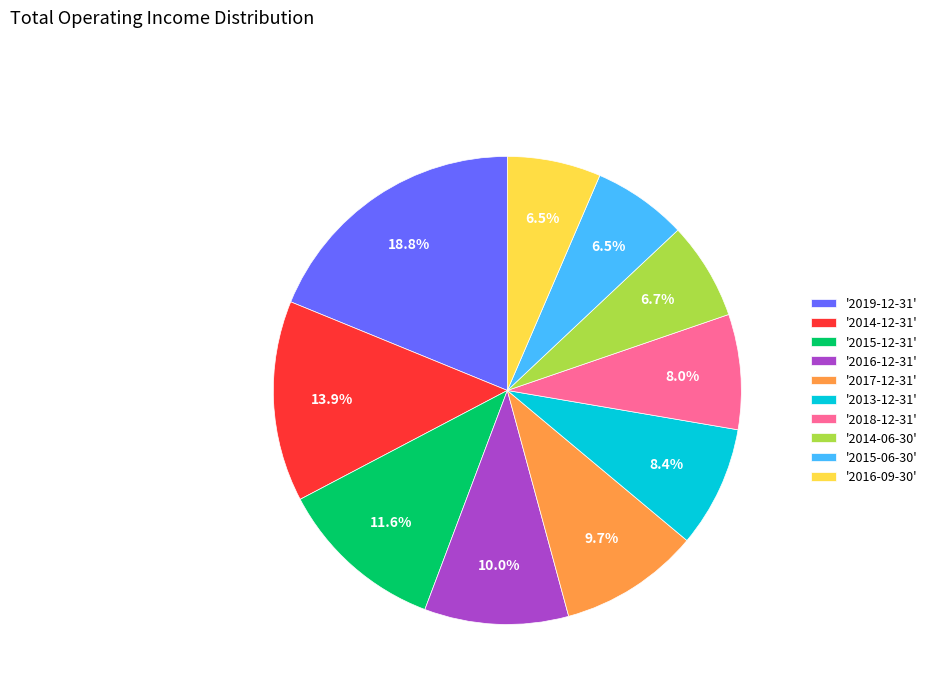

What is the largest slice in the pie chart?

'2019-12-31'